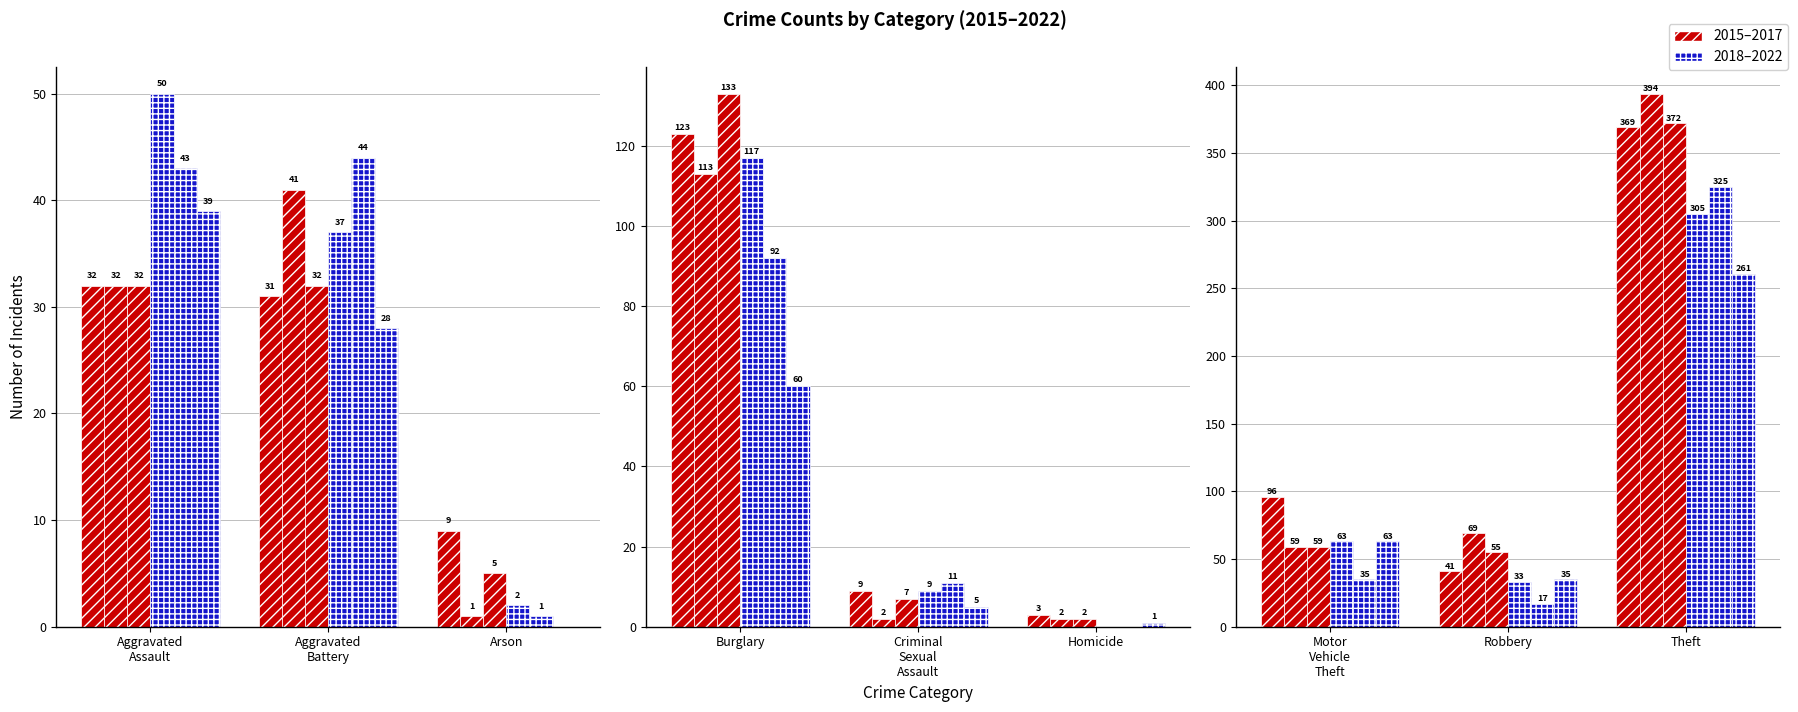

What is the label of the 5th bar from the left?

Criminal Sexual Assault